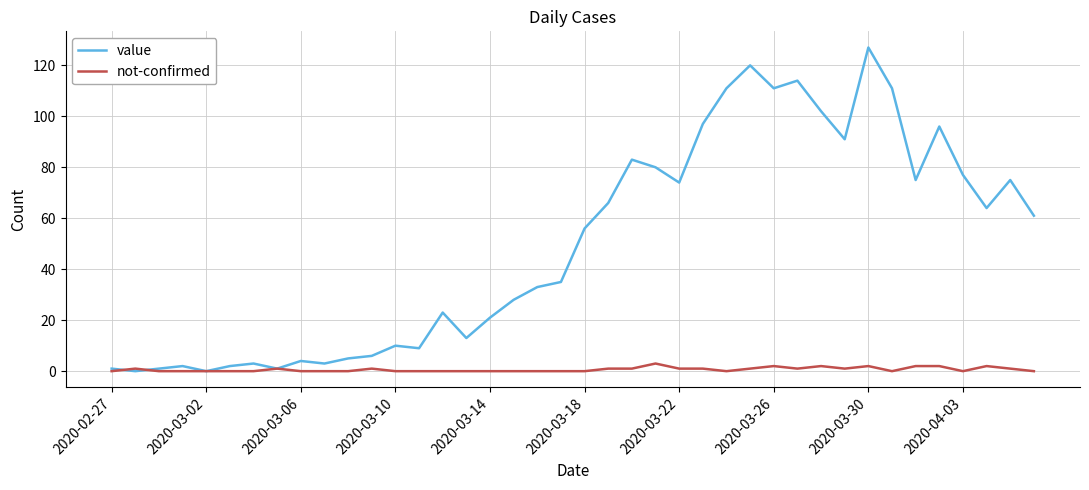

What is the highest value of the not-confirmed series?

3